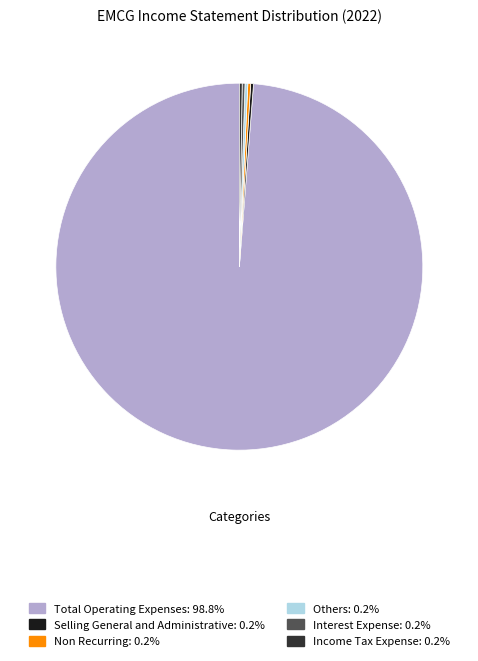

Which category has the biggest portion of the pie?

Total Operating Expenses